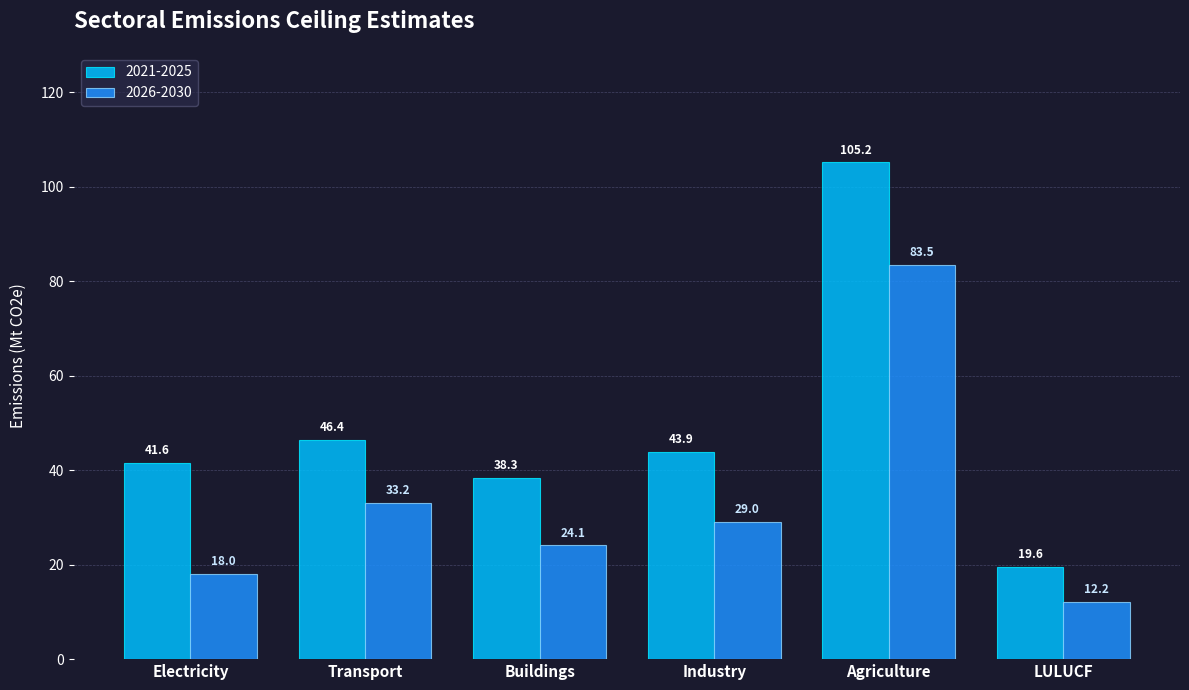

Rank the series at Agriculture from highest to lowest value.

2021-2025, 2026-2030